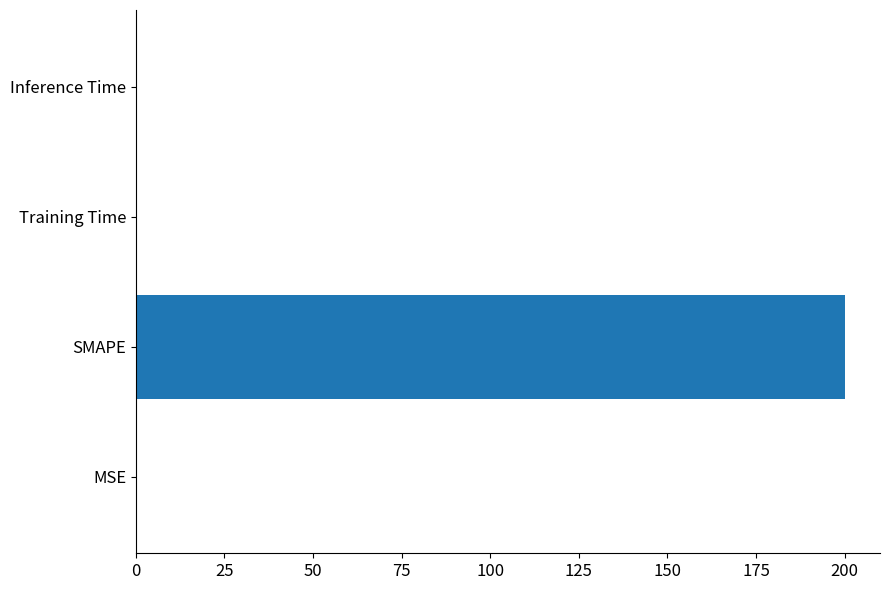

Count the number of data series in this chart.

1